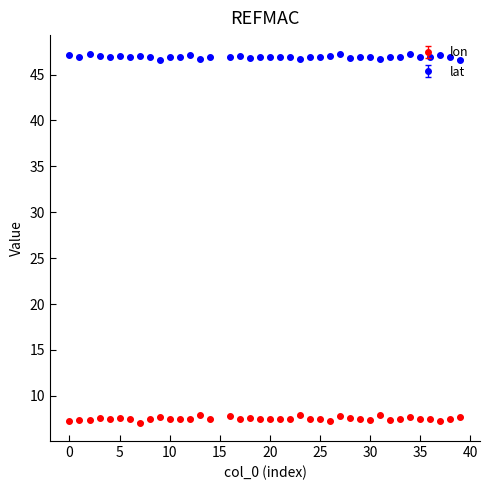

What is the value of the lat point at the 8th from the left?

47.0